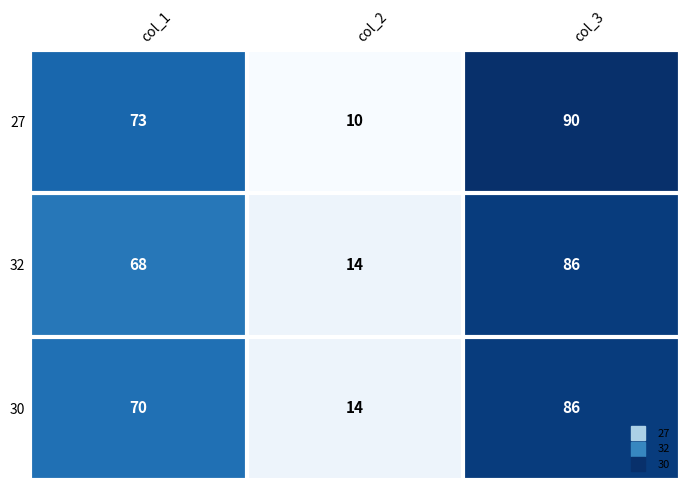

Is it true that 30 equals 25 at col_2?

False